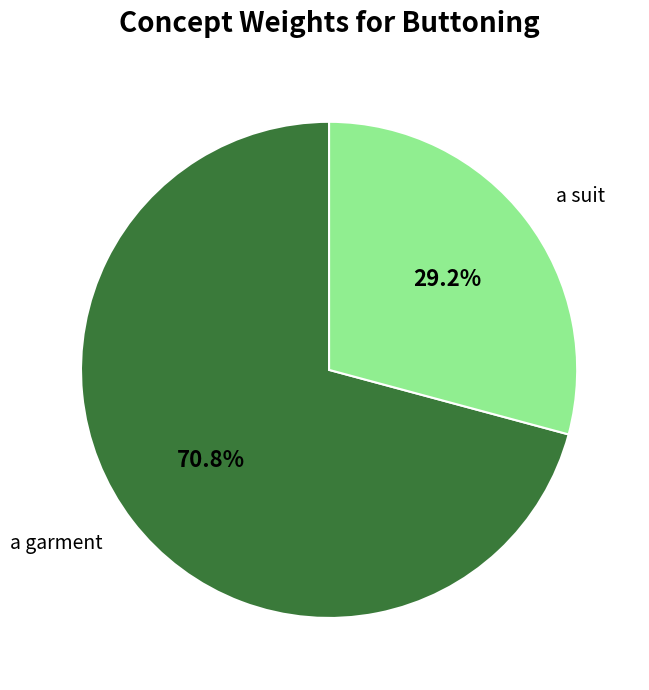

Which has a higher value, a suit or a garment?

a garment